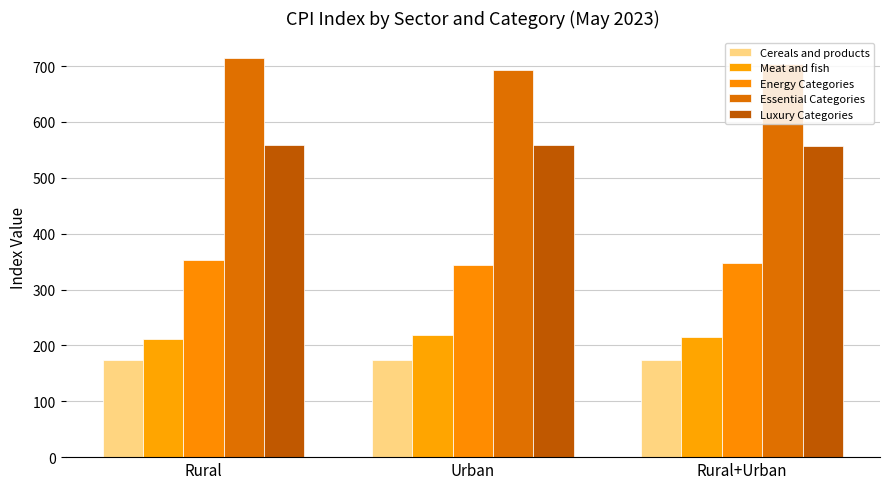

At which category does the chart reach its peak across all series?

Rural